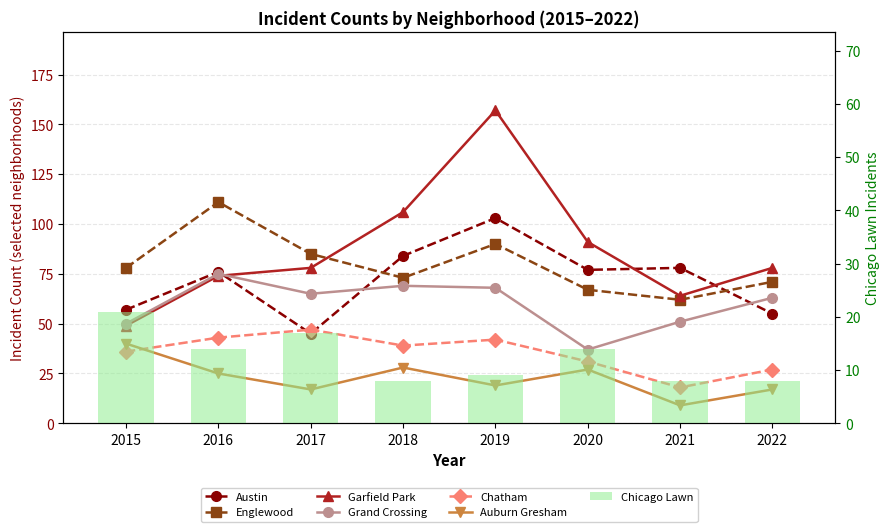

Which series has the largest range (max minus min)?

Garfield Park